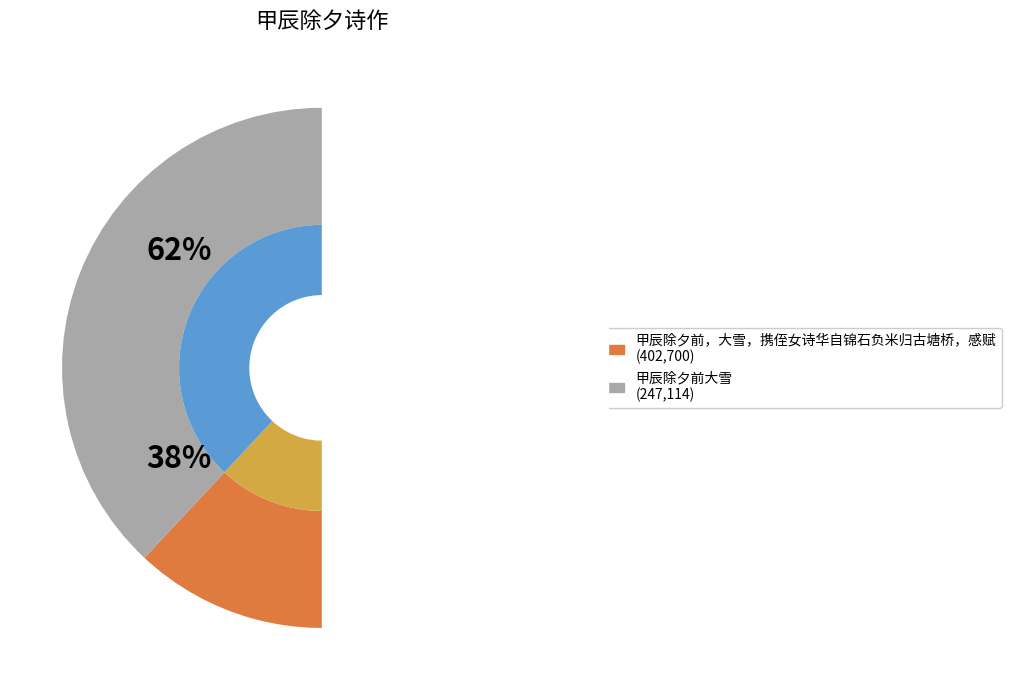

Which category has the biggest portion of the pie?

甲辰除夕前，大雪，携侄女诗华自锦石负米归古塘桥，感赋